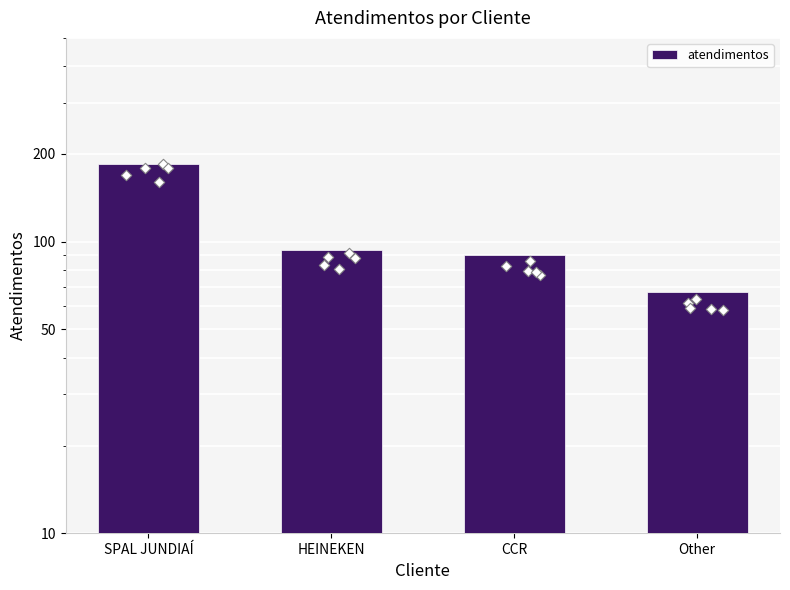

What is the ratio of the value at HEINEKEN to the value at SPAL JUNDIAÍ?

0.5